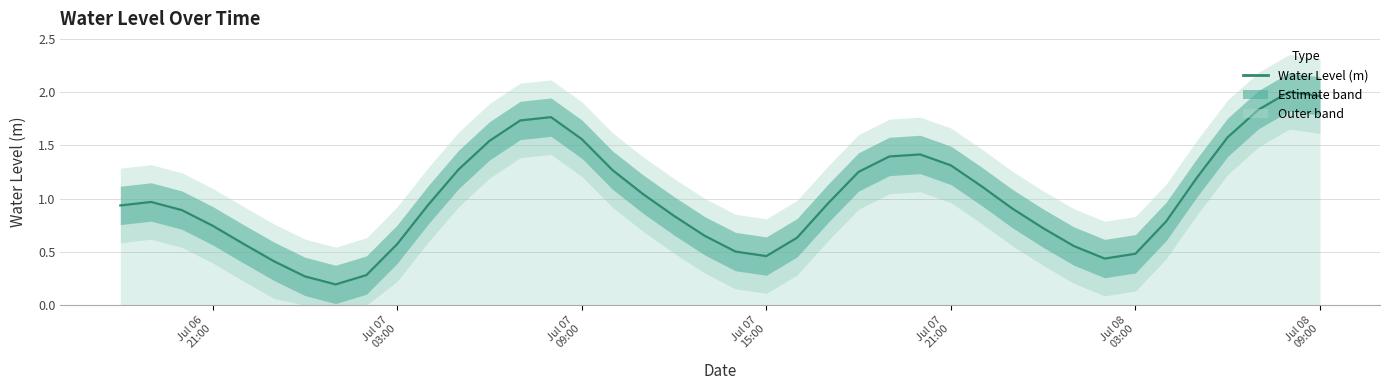

What is the maximum value shown in the chart?

2.0